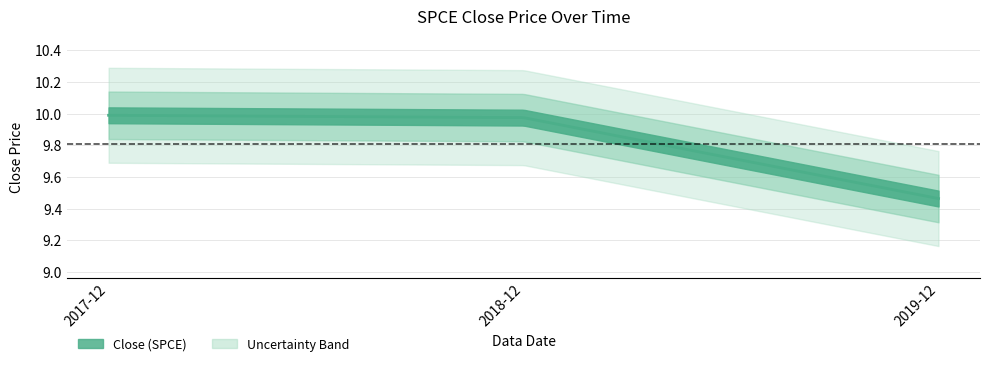

Does the chart display data point markers on the line(s)?

No